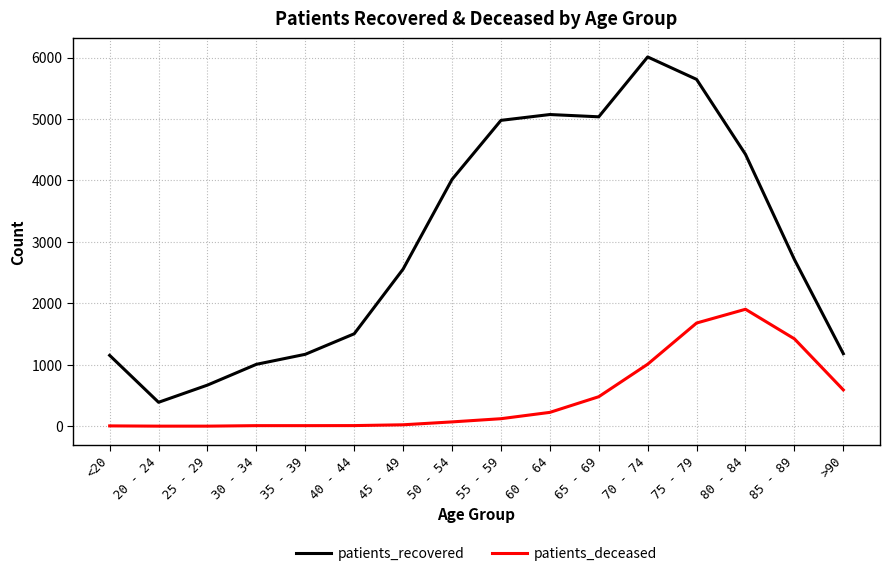

What is the difference between the maximum and second lowest values in the patients_recovered series?

5340